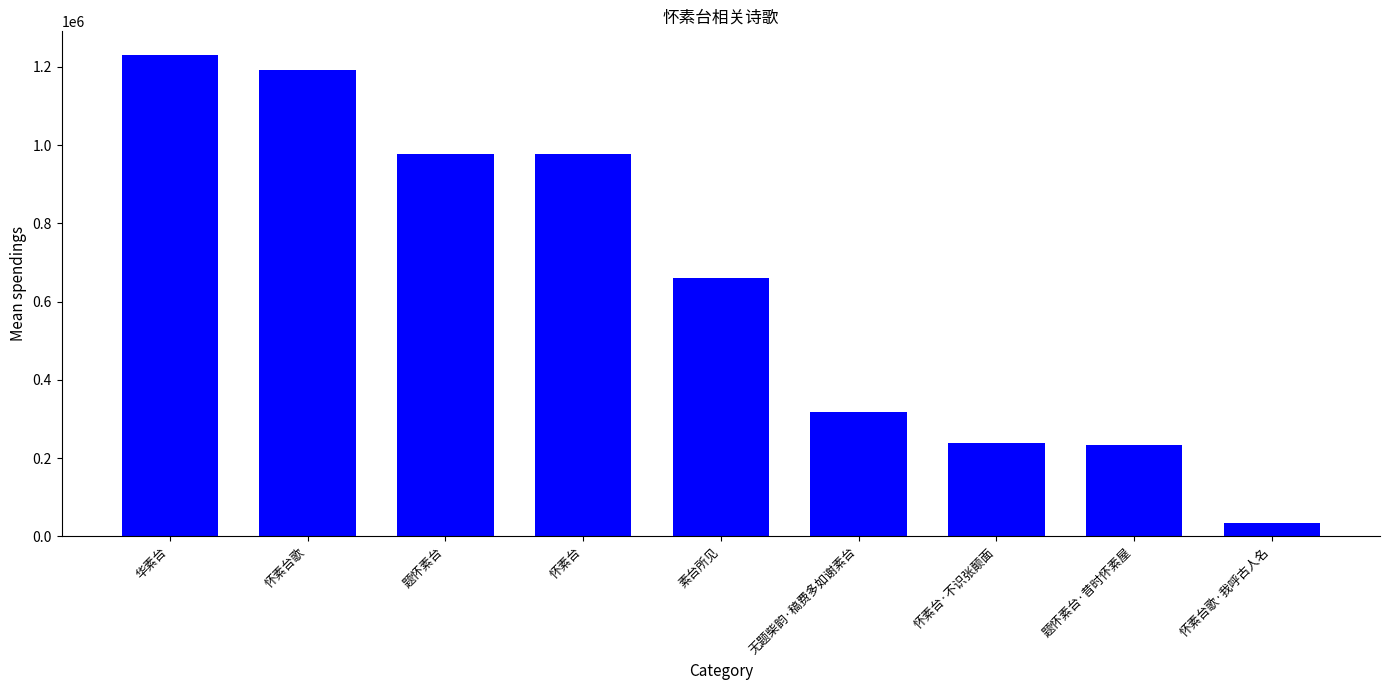

Which has a higher value, 怀素台歌·我呼古人名 or 题怀素台?

题怀素台